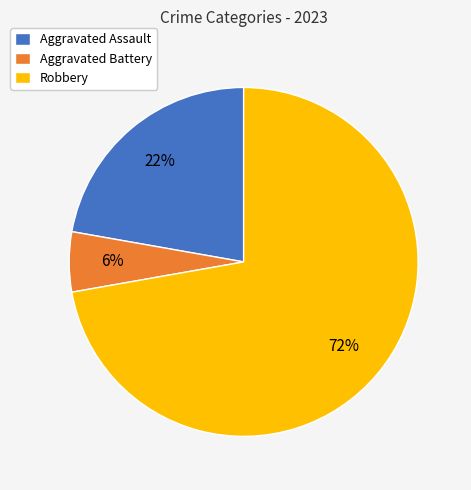

To the nearest percent, what is the combined percentage of Robbery and Aggravated Assault?

94%